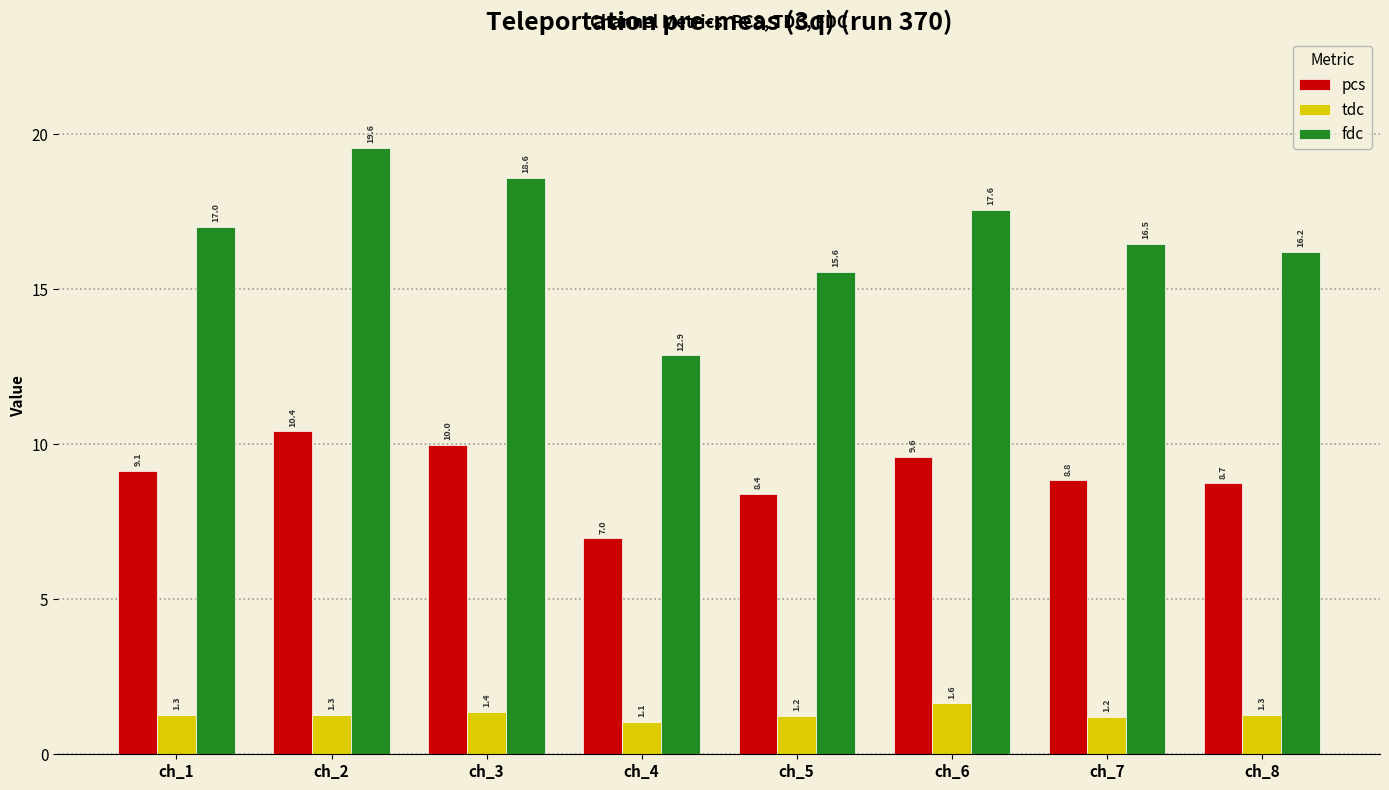

What is the difference between the pcs values at ch_6 and ch_5?

1.2